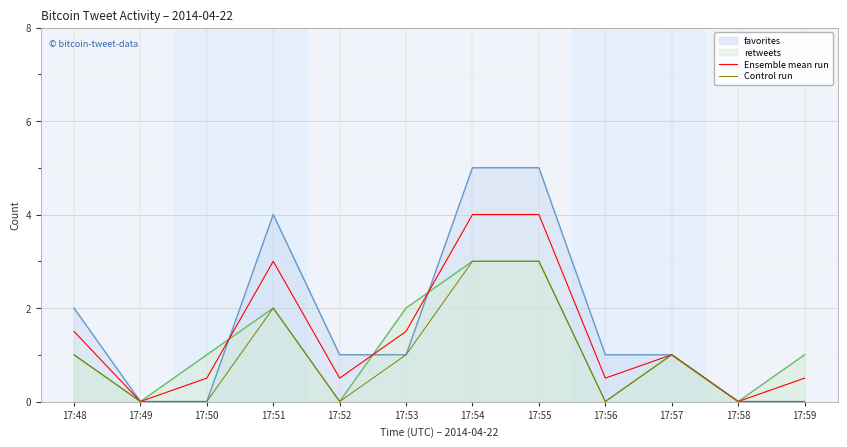

Which category has the lowest value in the Control run series?

17:49